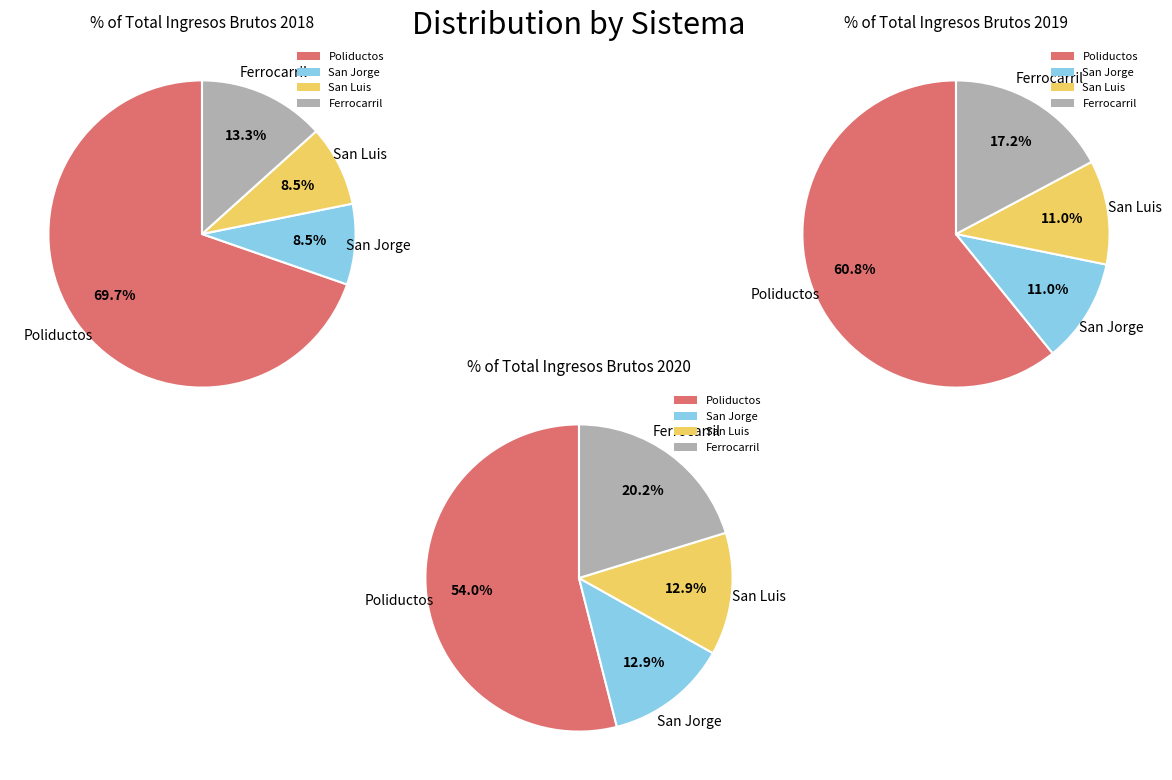

Which slice represents more than half of the pie?

Poliductos